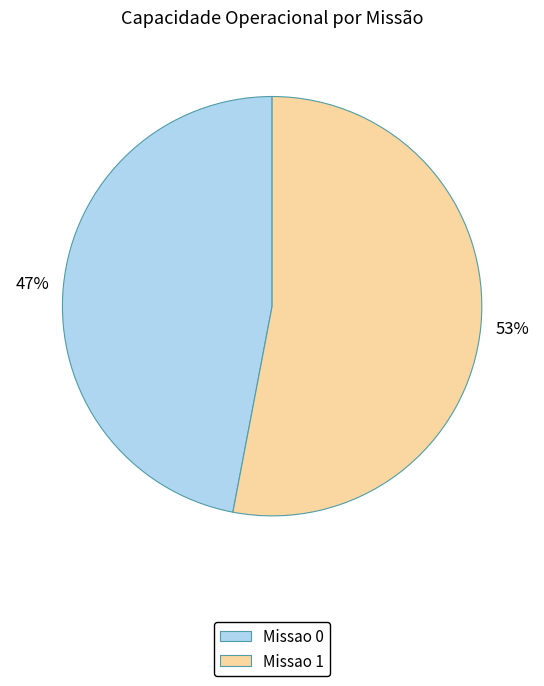

To the nearest percent, what percentage of the pie is Missao 1?

53%